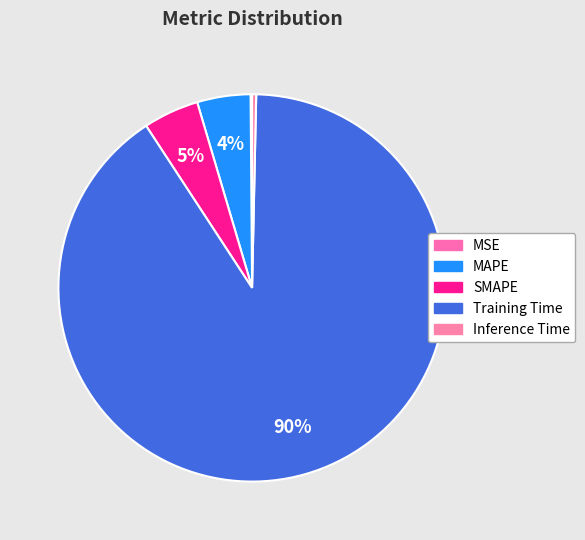

Does MSE account for over 50% of the chart?

No